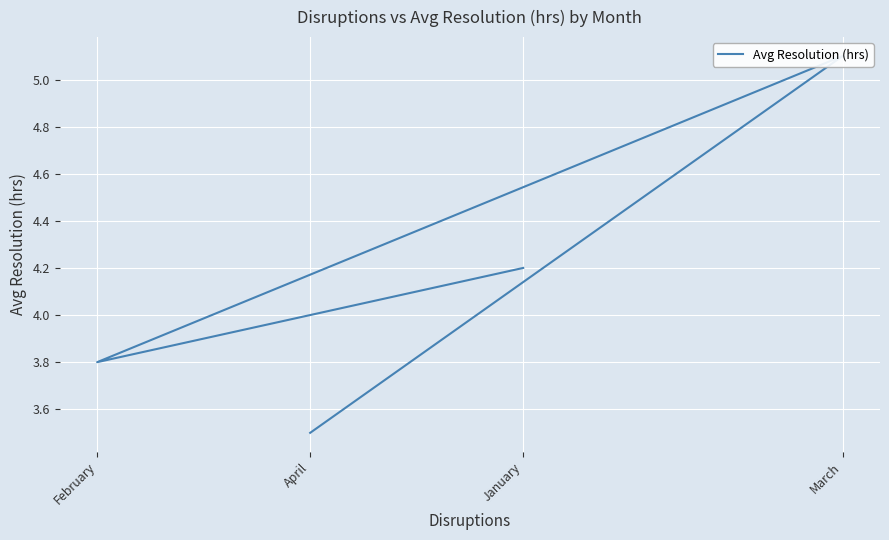

What is the maximum value shown in the chart?

5.1